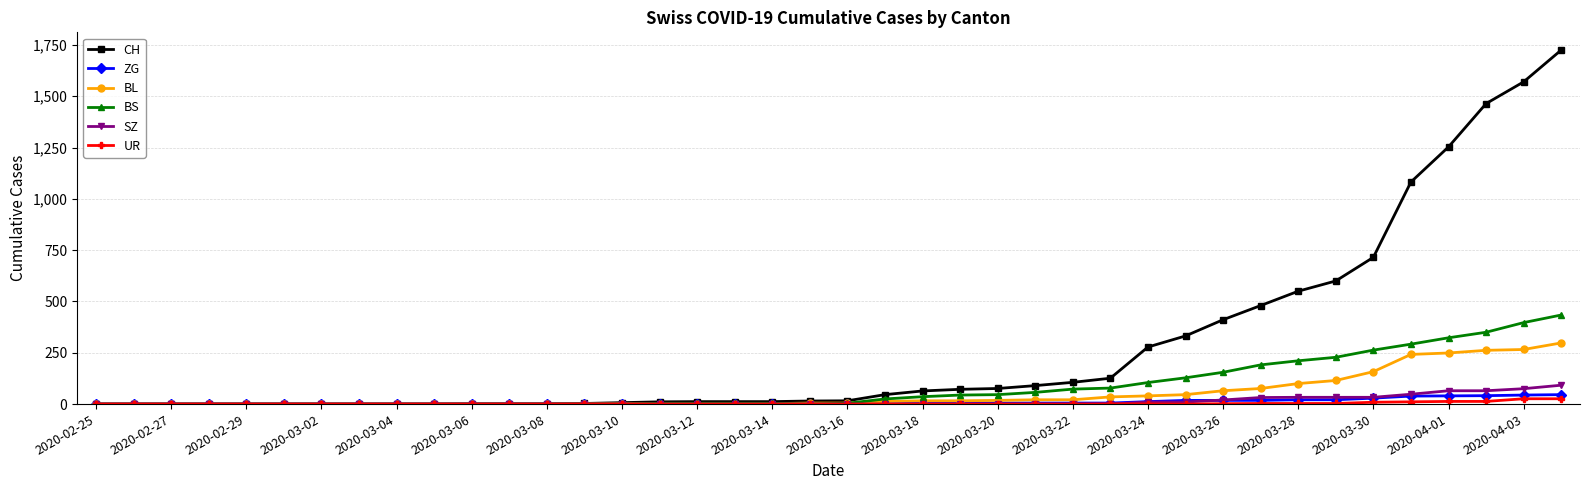

How many lines are shown in the chart?

6